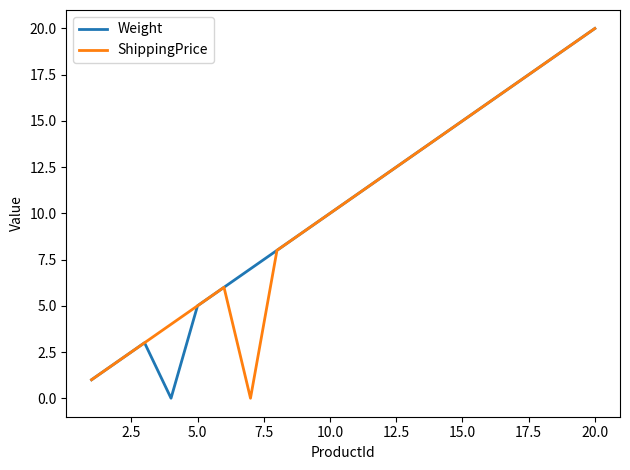

What is the highest value of the ShippingPrice series?

20